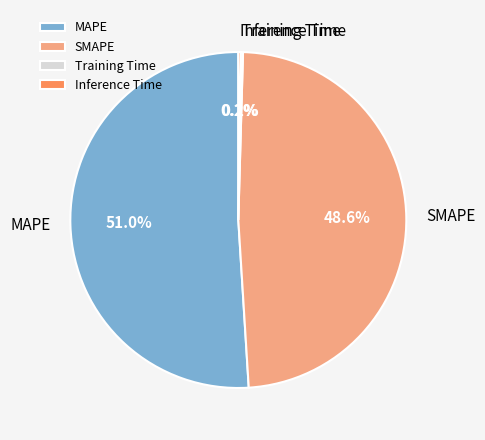

Does MAPE account for over 50% of the chart?

Yes